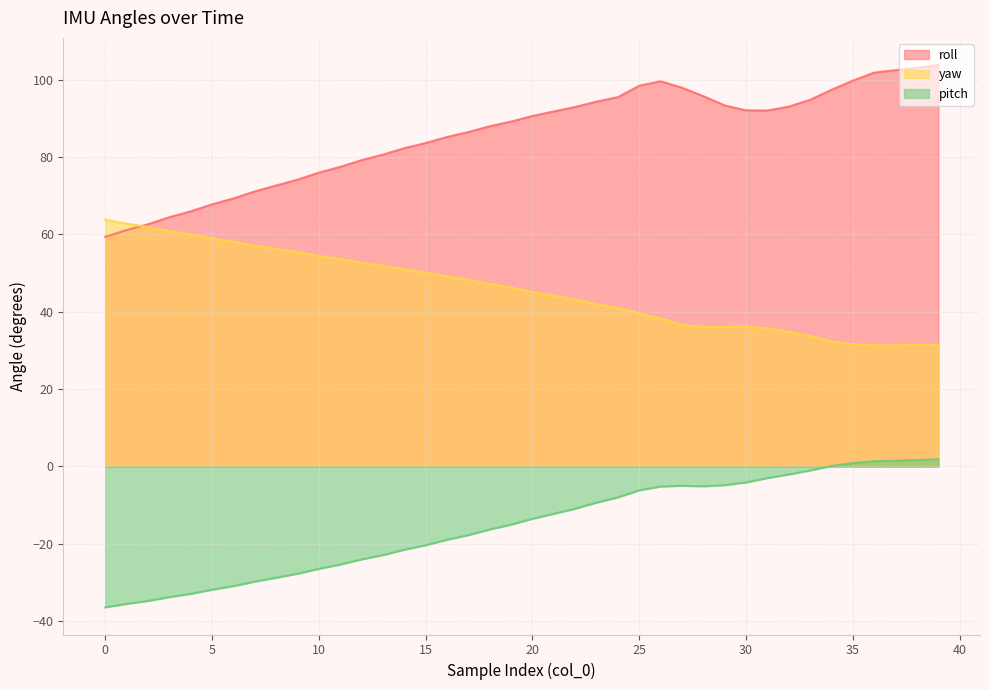

Which category has the highest value in the roll series?

39